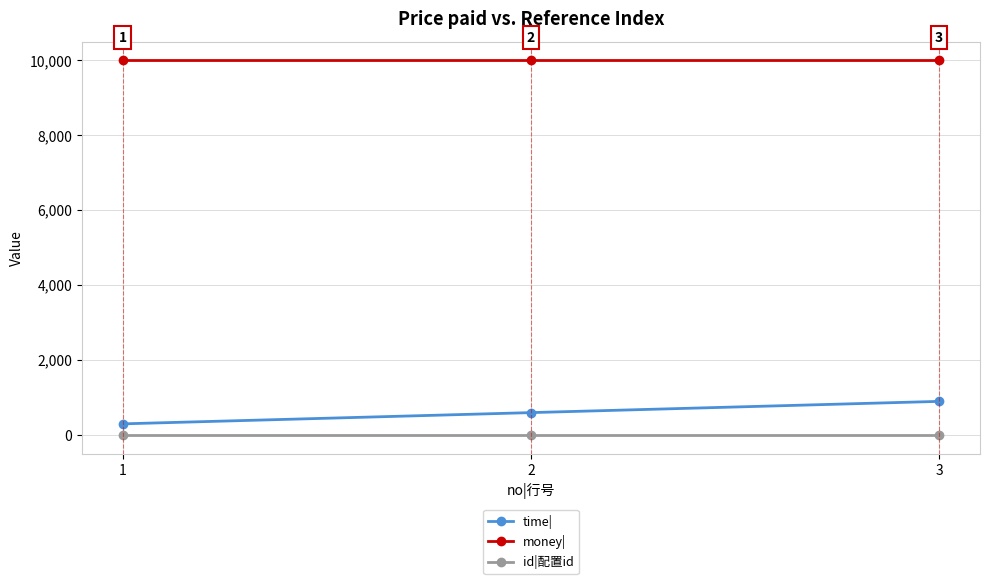

What is the value of the time| point at the 1st from the left?

300